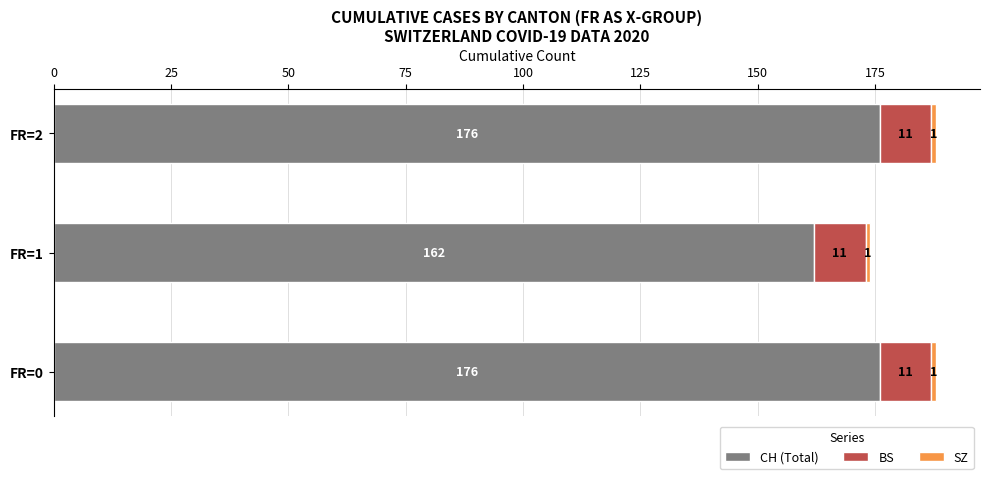

What is the total value across all series at FR=1?

174